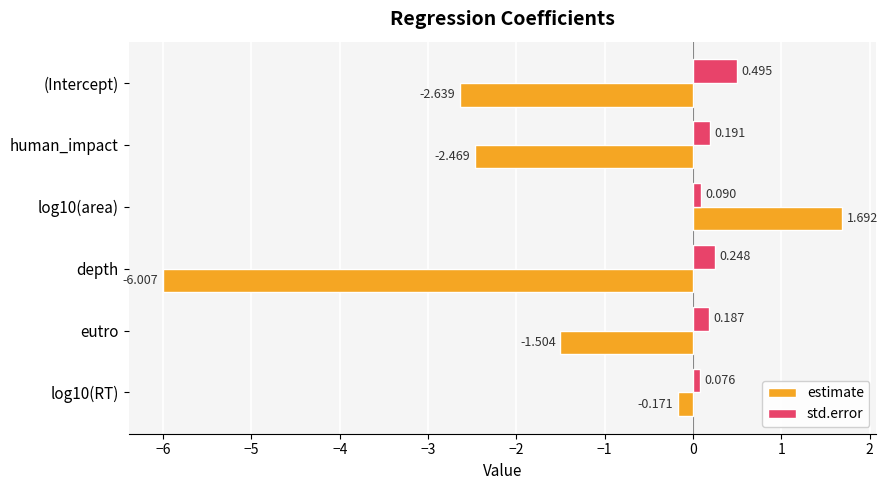

Is the value of std.error at log10(RT) greater than the value of estimate at log10(RT)?

Yes